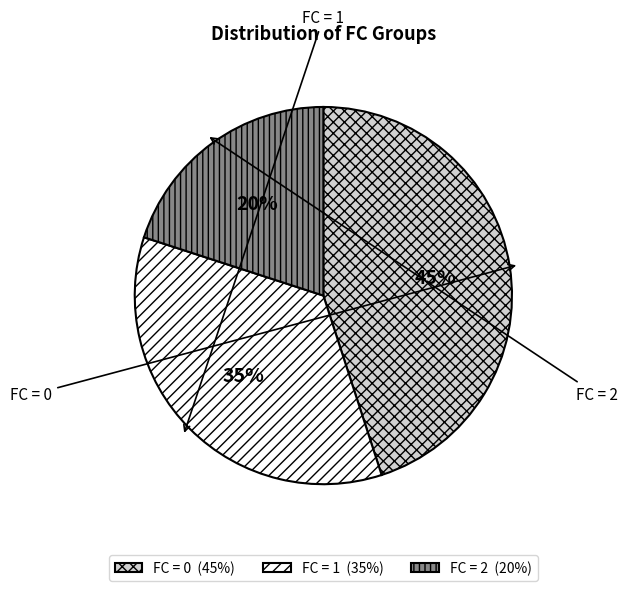

Does any single category account for the majority?

No